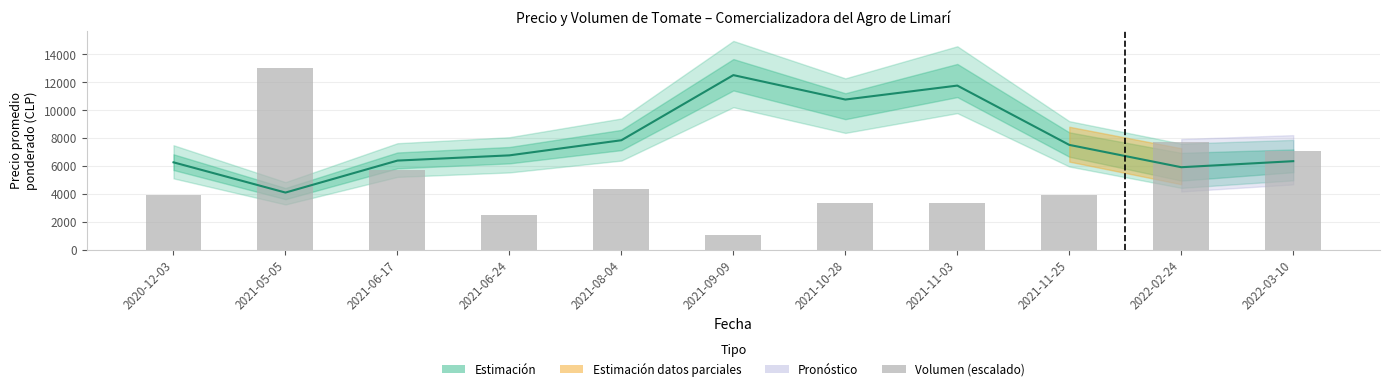

True or false: the data shows 5671.1 at 2021-06-17.

True